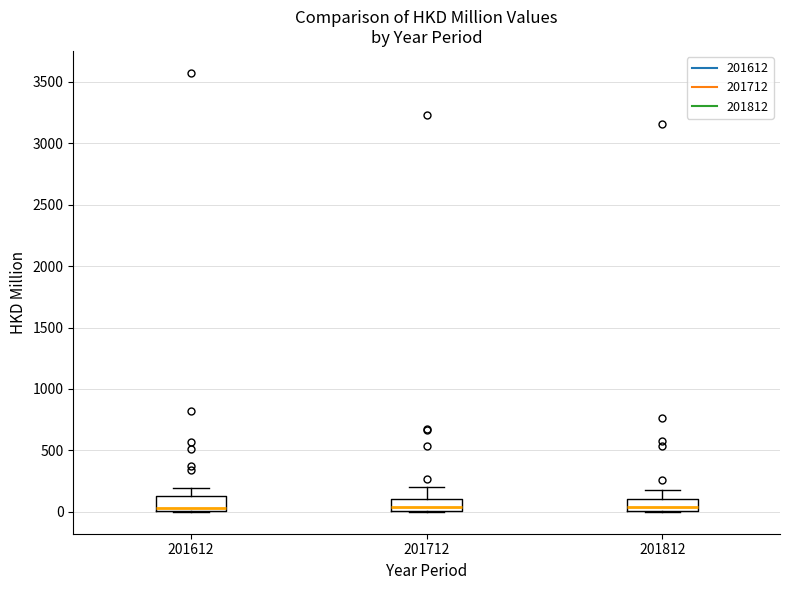

Reading left to right, transcribe this box plot: for each box, give where its median line is, the range the box spans, and where its two whiskers end, as read against the y-axis. The values are not printed on the chart, so give them approximately, as read against the axis.

201612: median 50, box 0 to 150, whiskers 0 to 200
201712: median 50, box 0 to 100, whiskers 0 to 200
201812: median 50, box 0 to 100, whiskers 0 to 150